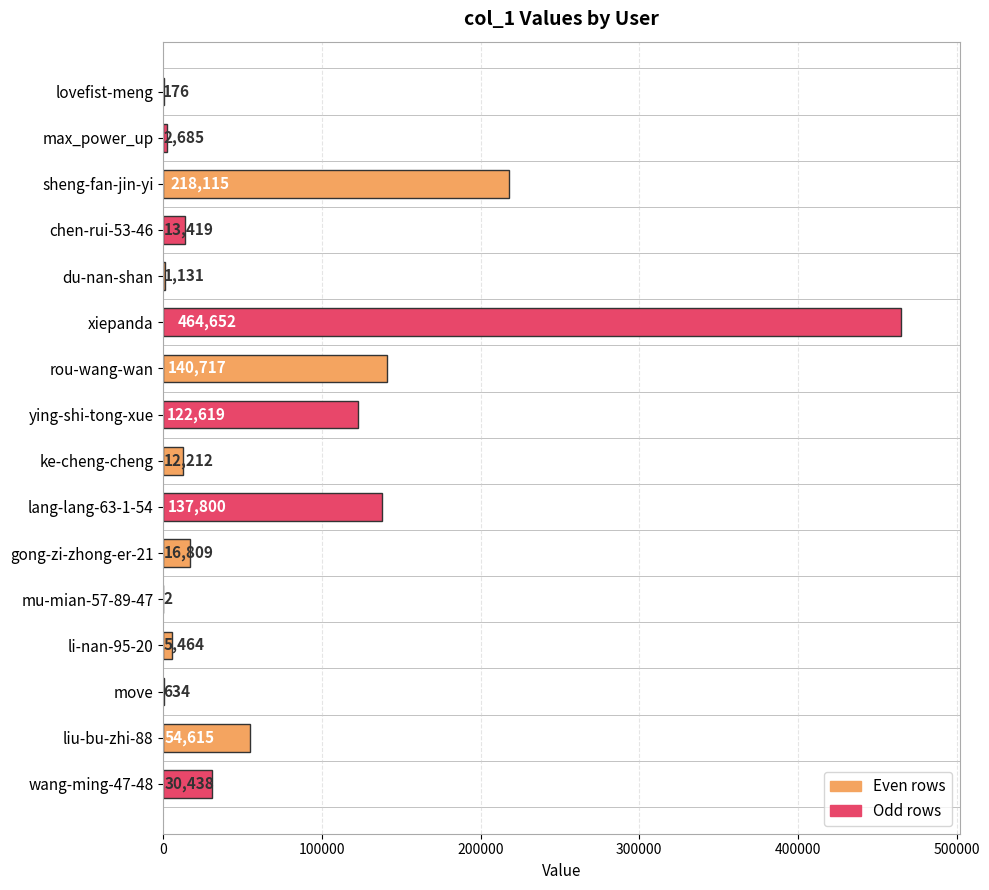

What is the maximum value shown in the chart?

464652